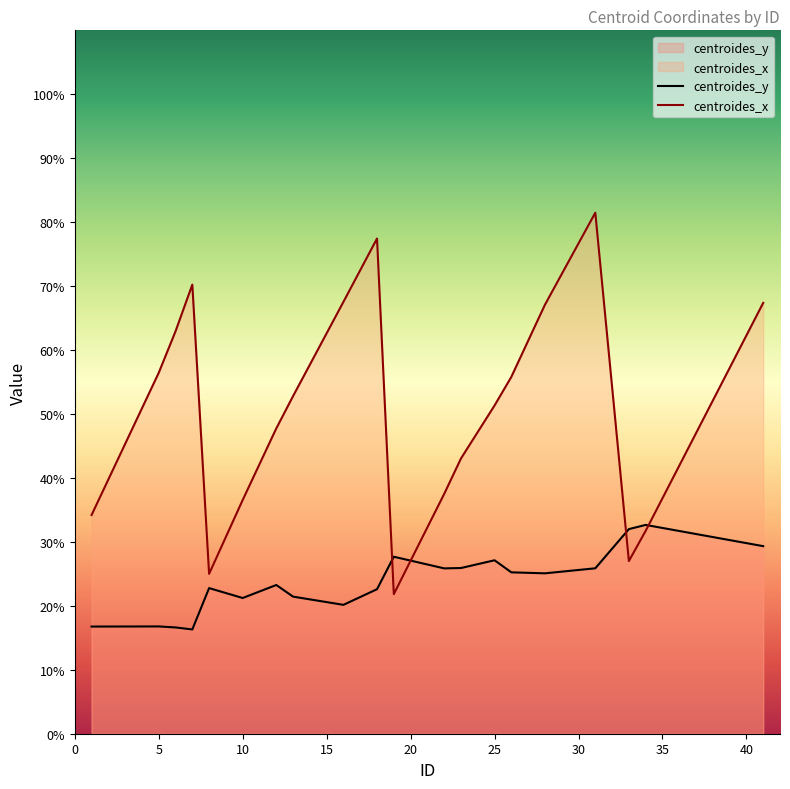

How many lines are shown in the chart?

2